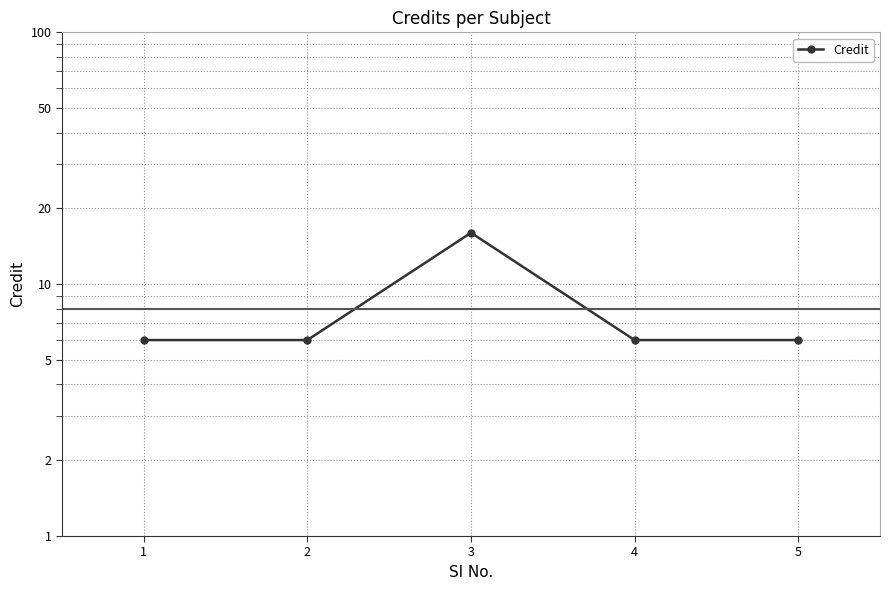

What is the average value?

8